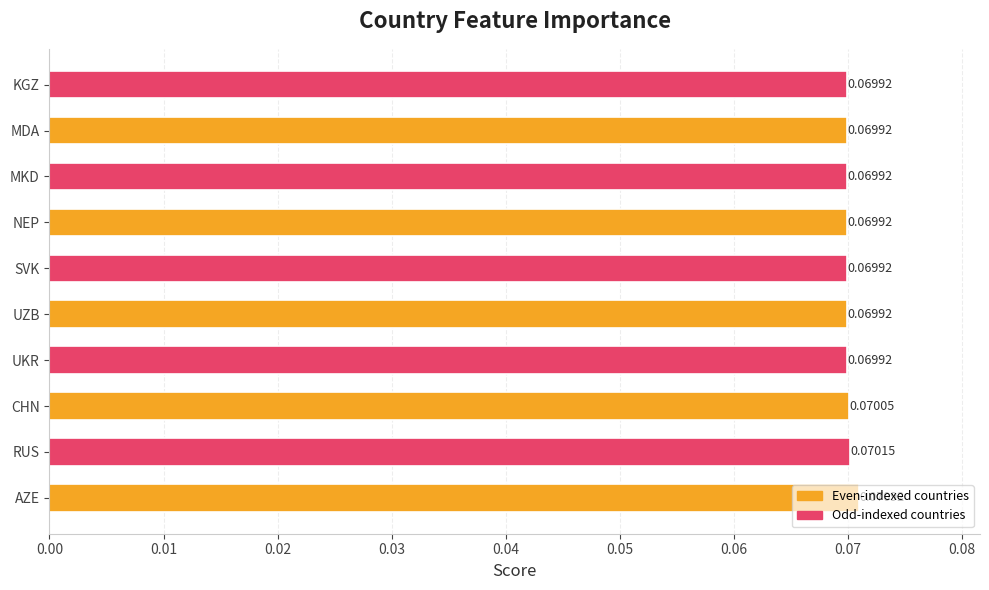

Are the bars horizontal?

Yes